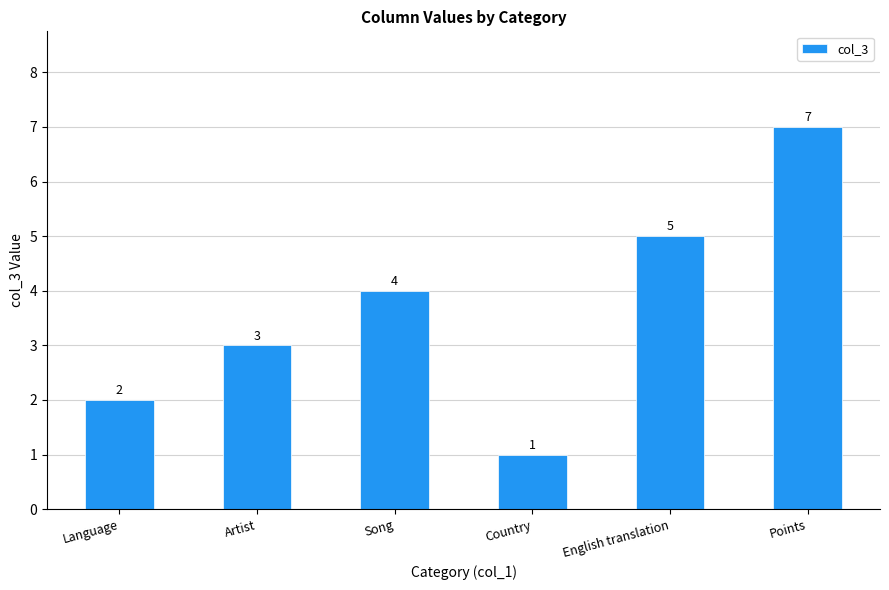

How many data points are less than 4?

3